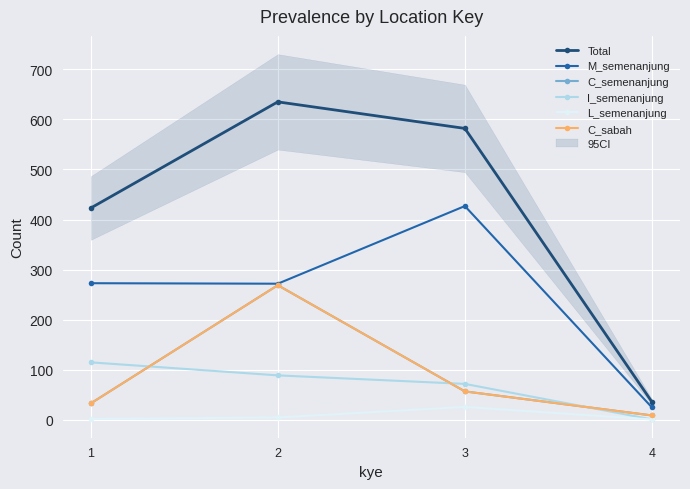

Where is M_semenanjung nearest to the value 226?

2